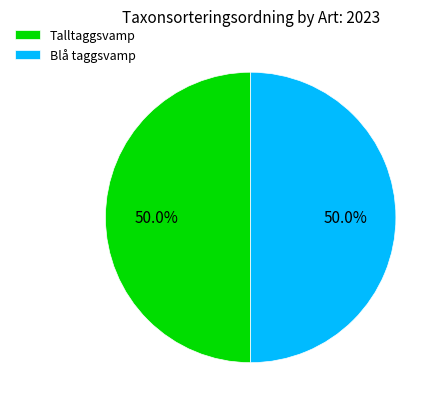

Do Talltaggsvamp and Blå taggsvamp together represent more than half of the pie?

Yes